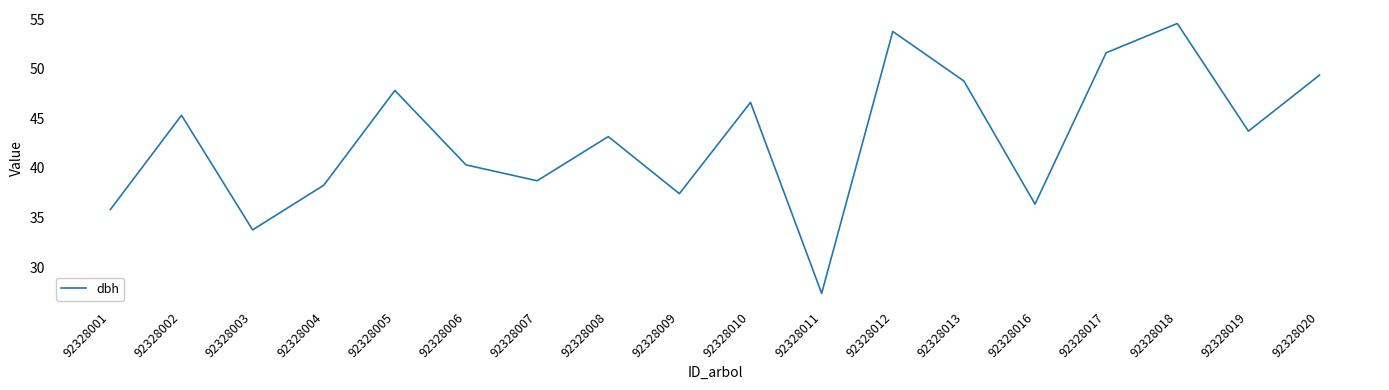

At which category does the data reach its first local peak?

92328002